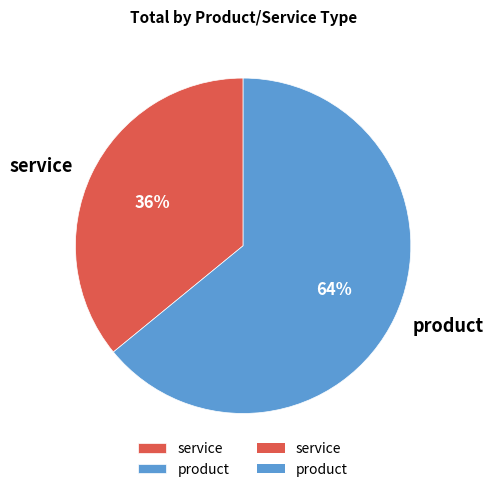

Is service the majority of the pie?

No